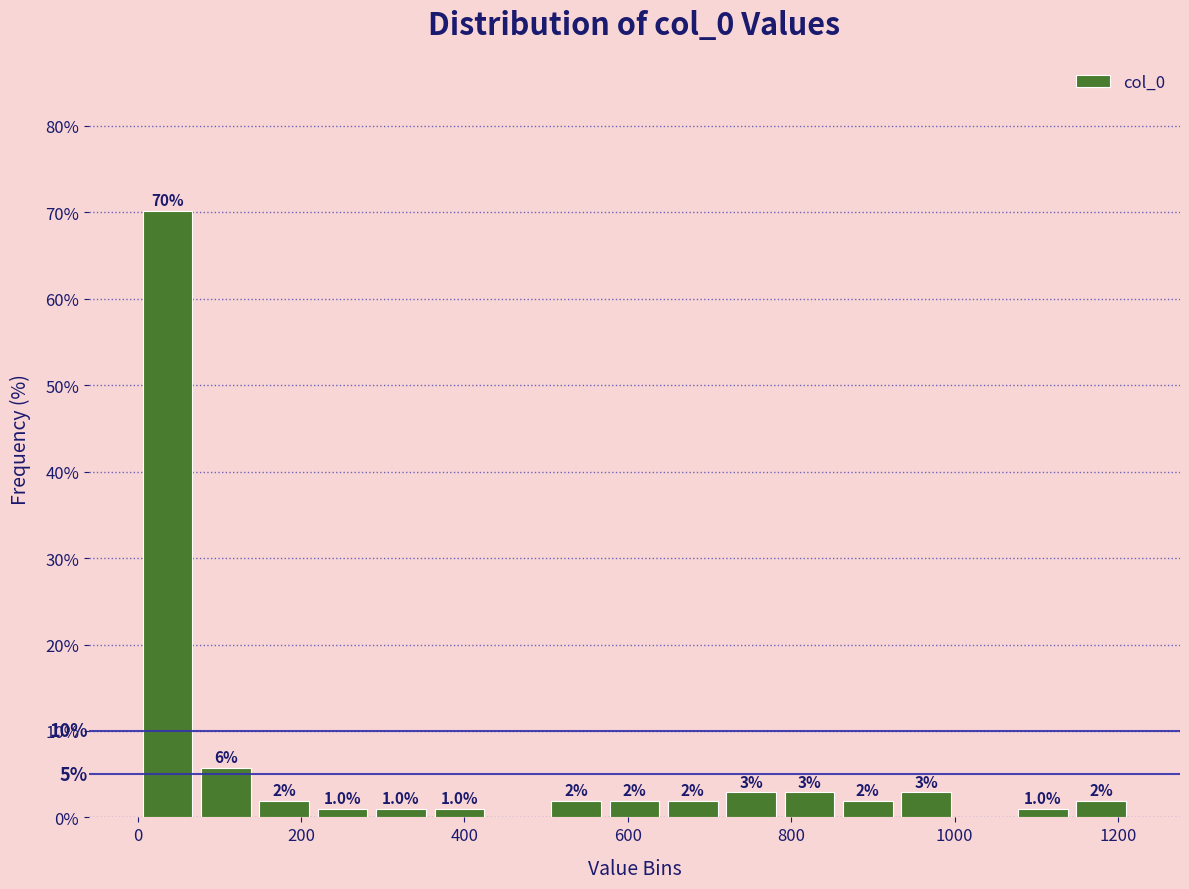

Around what value on the x-axis is the tallest bar? Give the approximate position of its centre, as read against the axis.

40